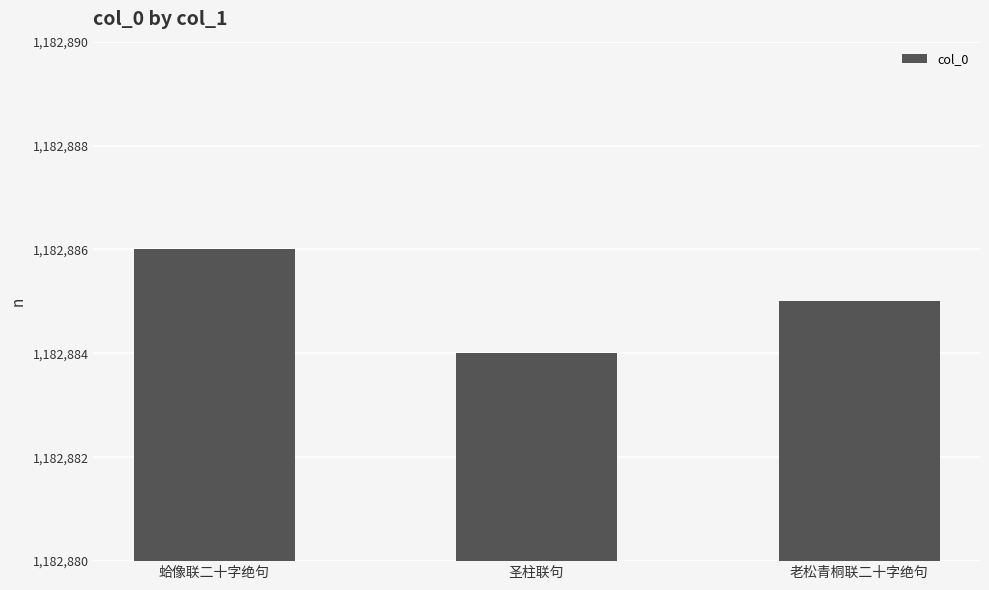

The value at 老松青桐联二十字绝句 is 1666584. True or false?

False